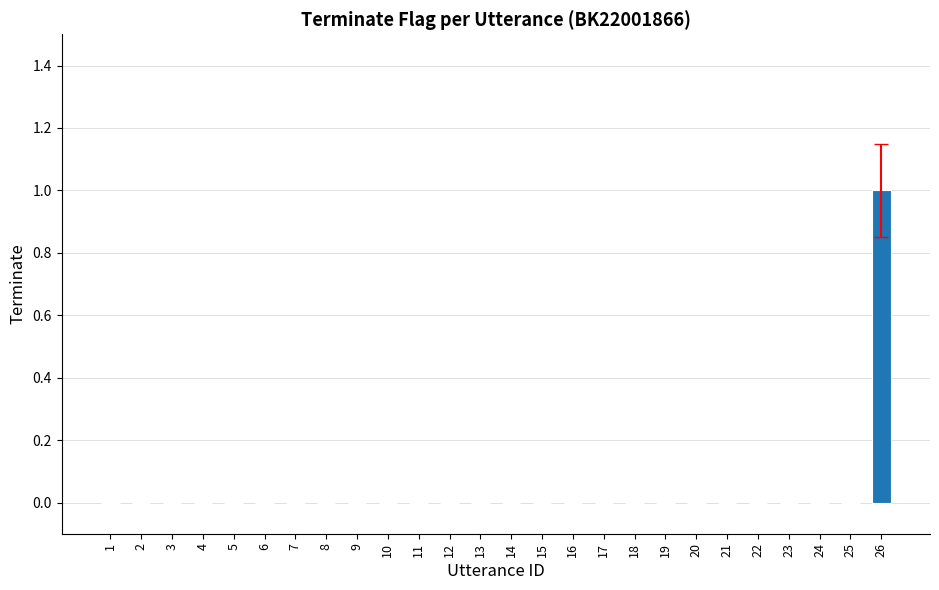

Are the bars grouped side by side (vs. stacked)?

No